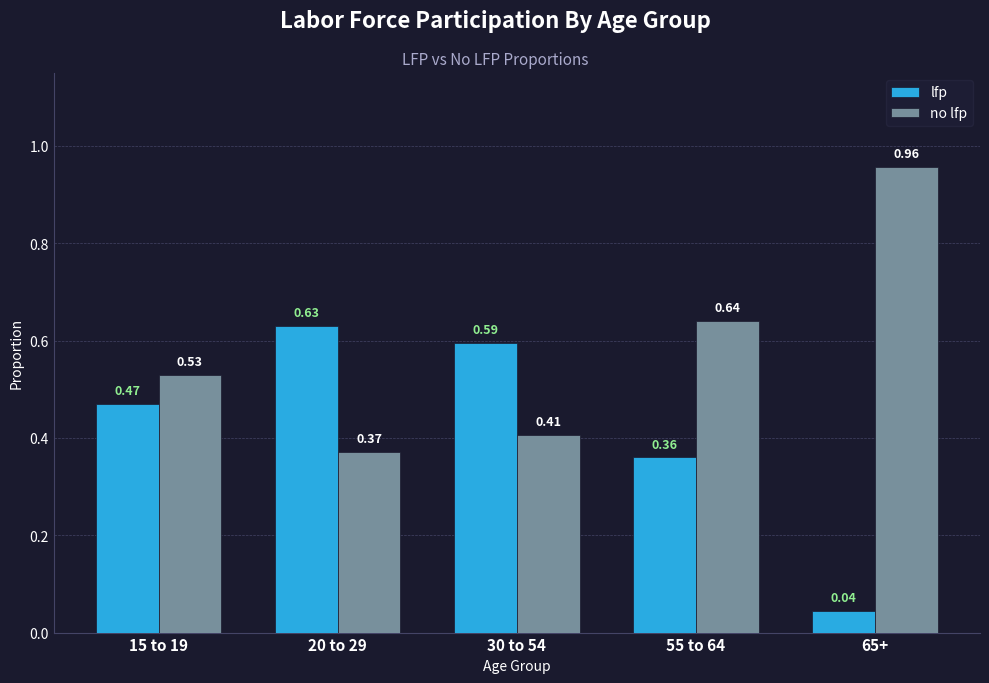

At how many categories does at least one series exceed 0?

5